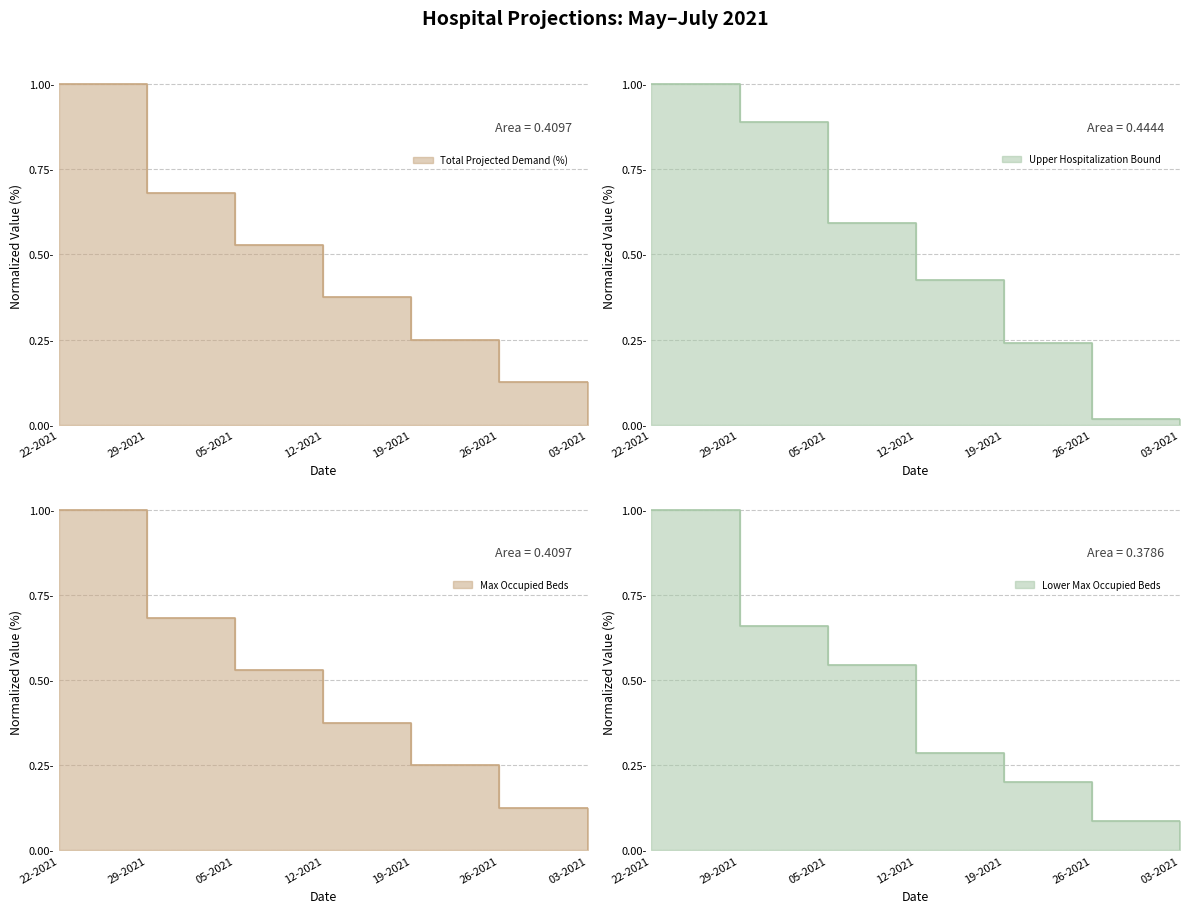

What is the label of the 4th point from the left?

12-2021